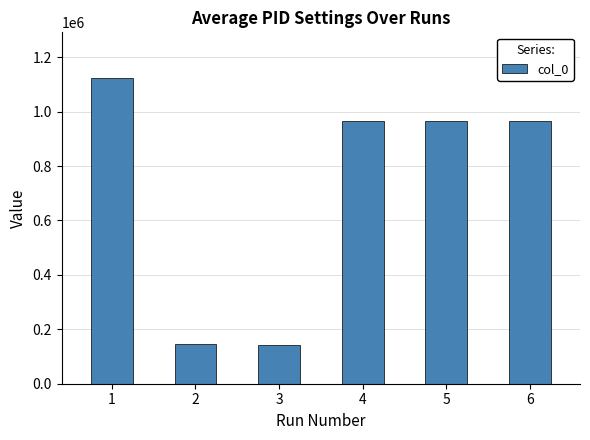

Approximately how many times larger is the value at 1 compared to 3?

7.8